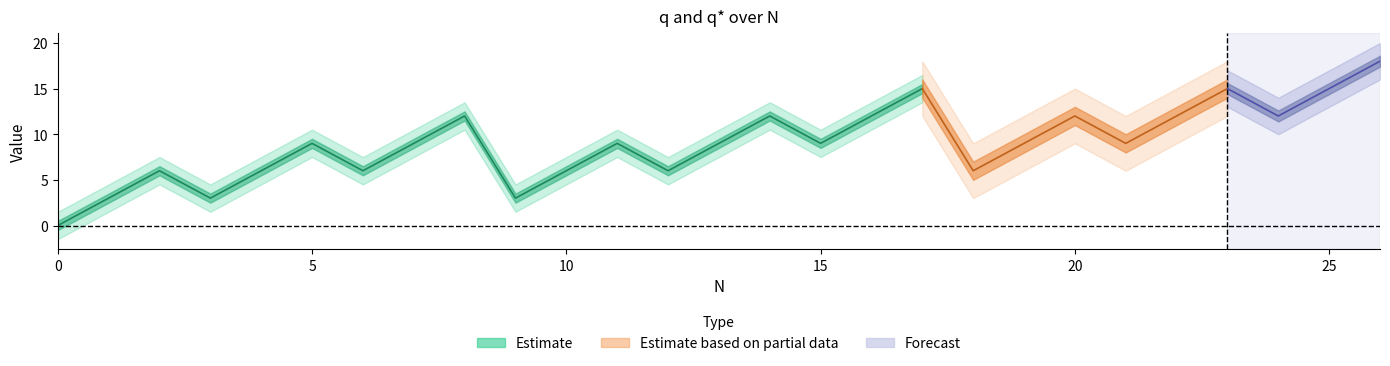

The value of q at 19 is 2. True or false?

False